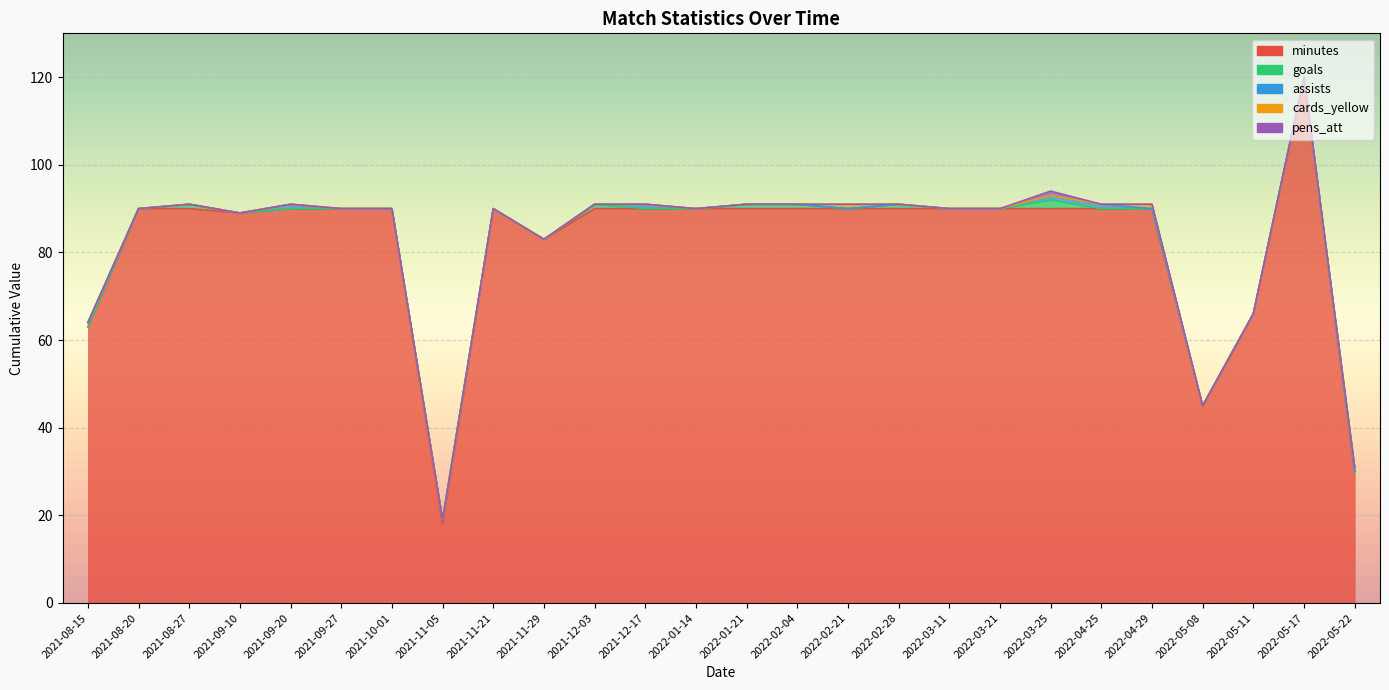

Count the assists values in the range 0 to 1.

26